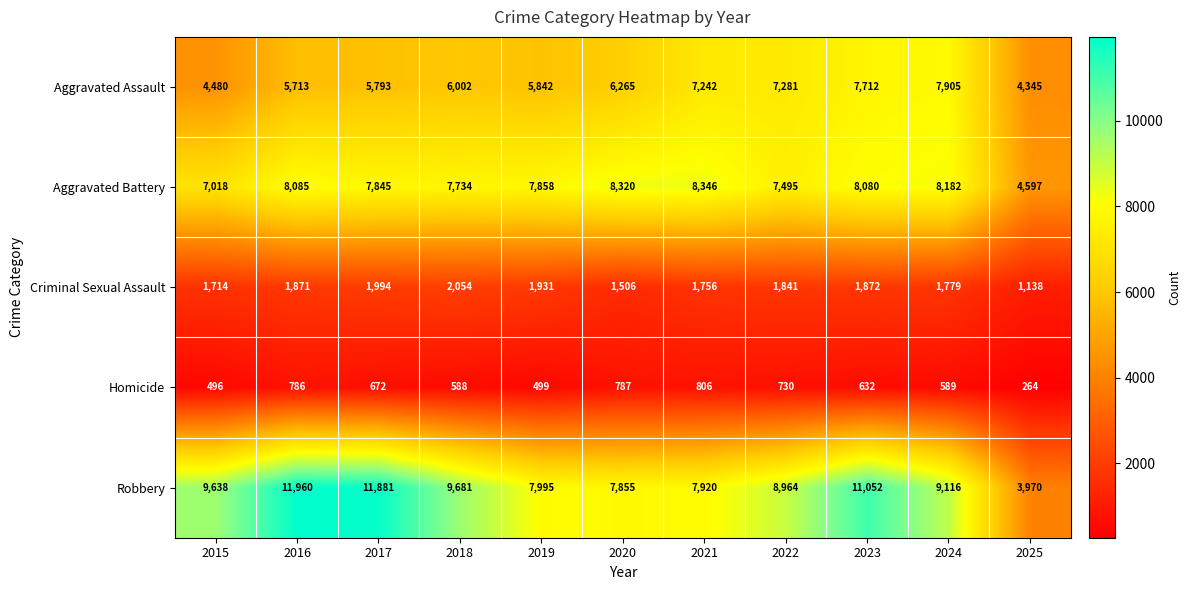

What is the average value of the Homicide series?

623